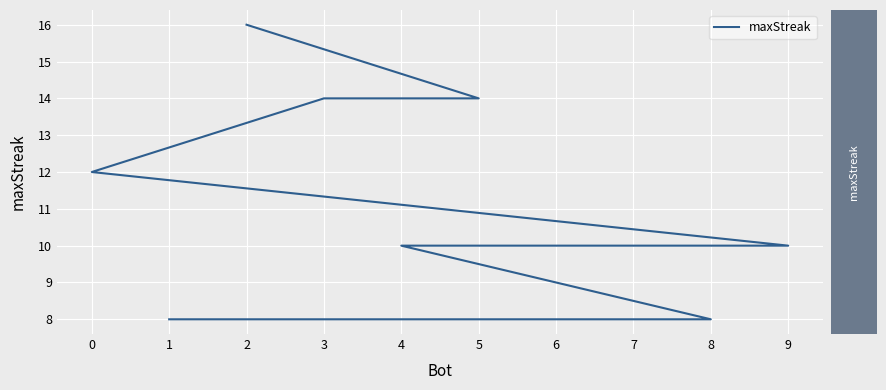

What is the smallest value displayed?

8